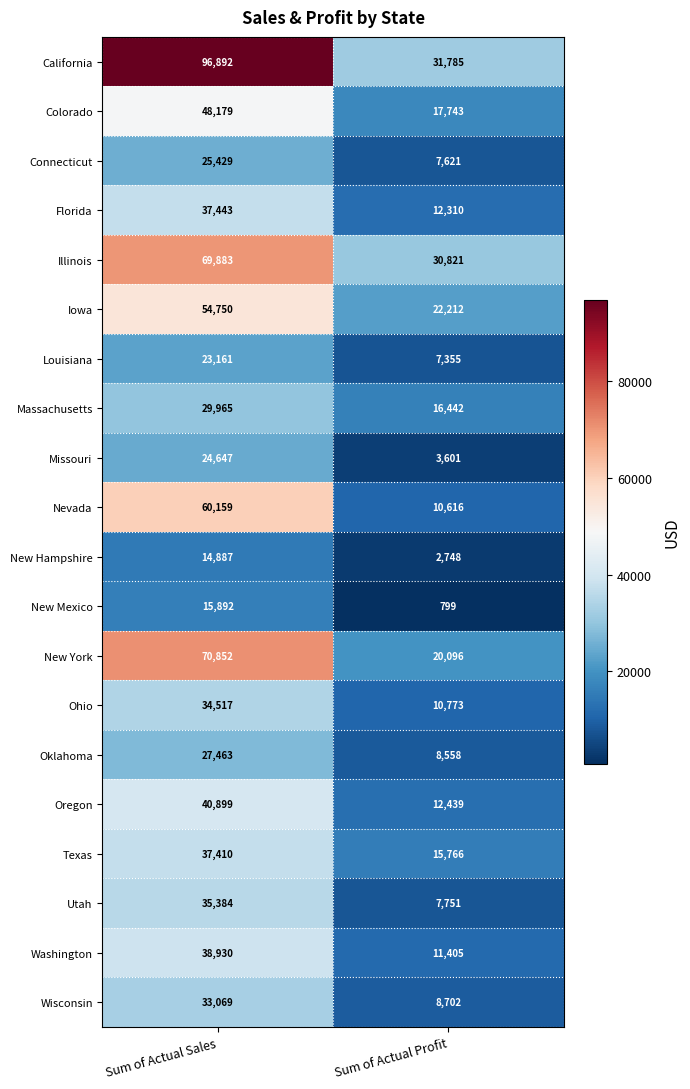

What is the difference between the Colorado values at Sum of Actual Profit and Sum of Actual Sales?

30436